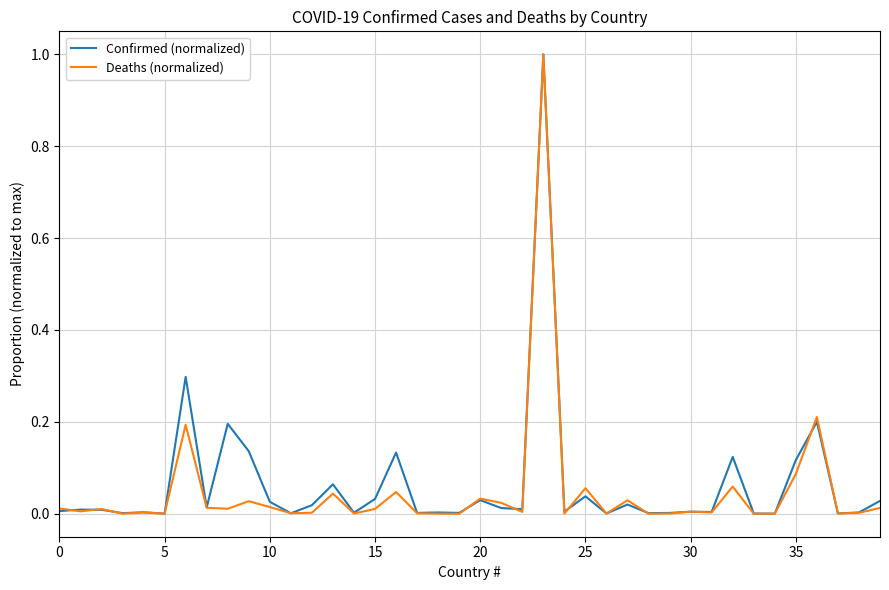

What is the highest value of the Deaths (normalized) series?

1.0